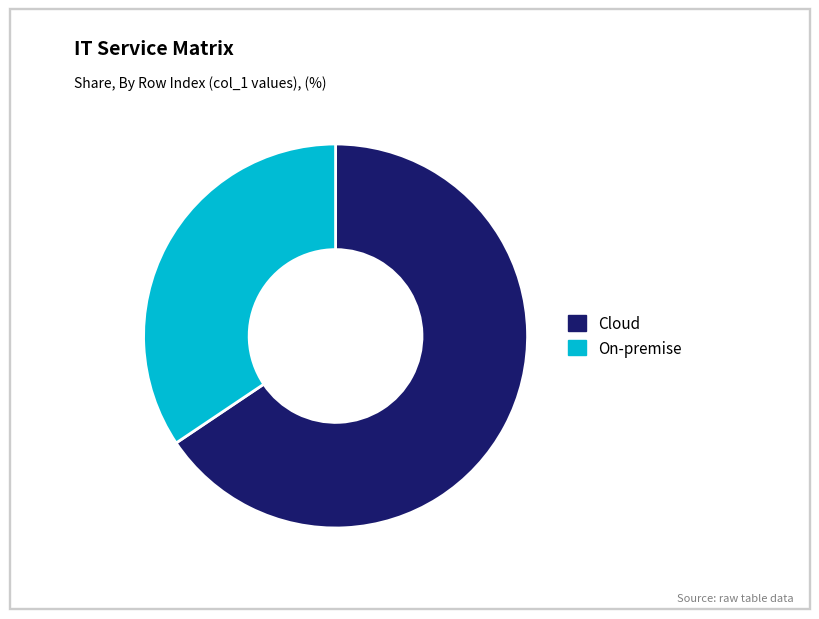

Which slice is the smallest?

On-premise